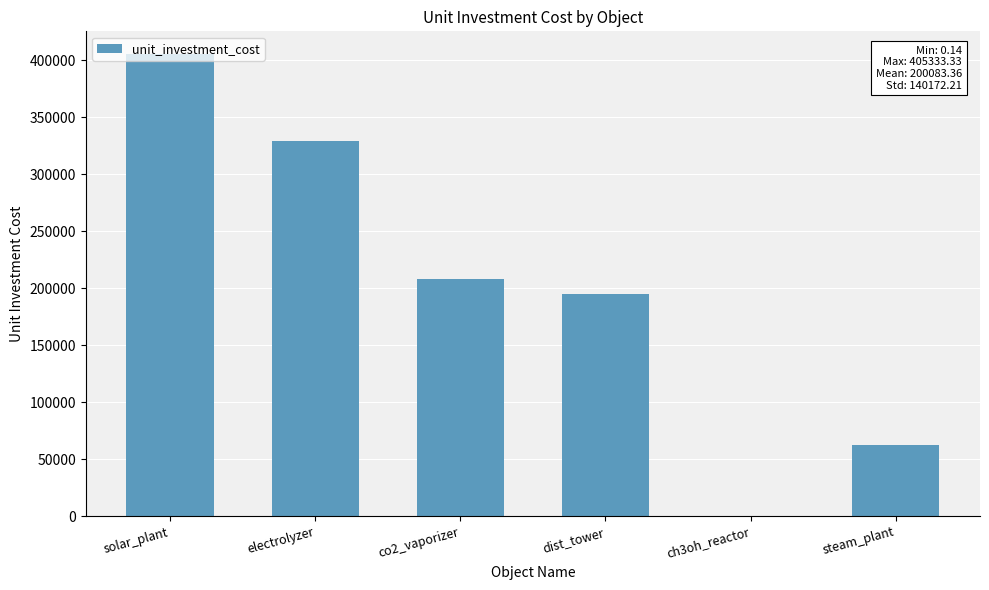

The chart shows a value of 0.1 at ch3oh_reactor. True or false?

True